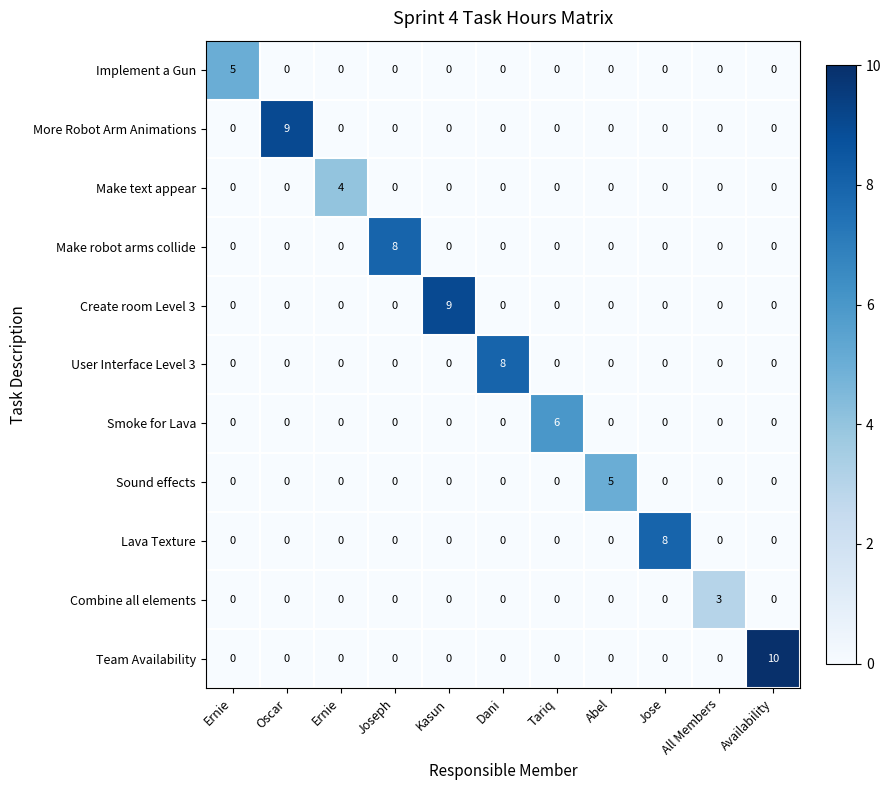

What is the total value across all series at Ernie?

5